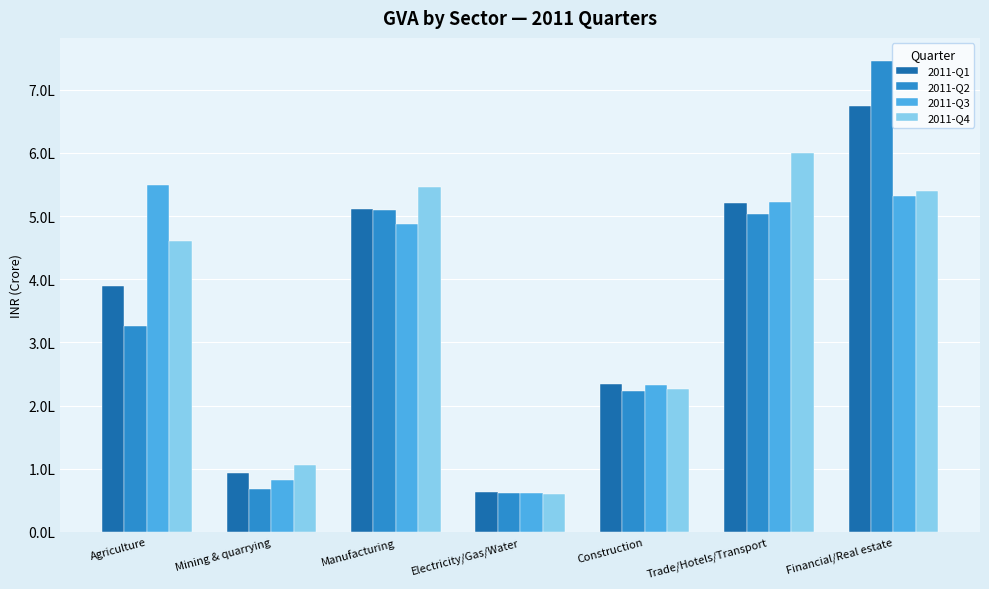

Is the value of 2011-Q3 at Electricity/Gas/Water greater than the value of 2011-Q2 at Manufacturing?

No